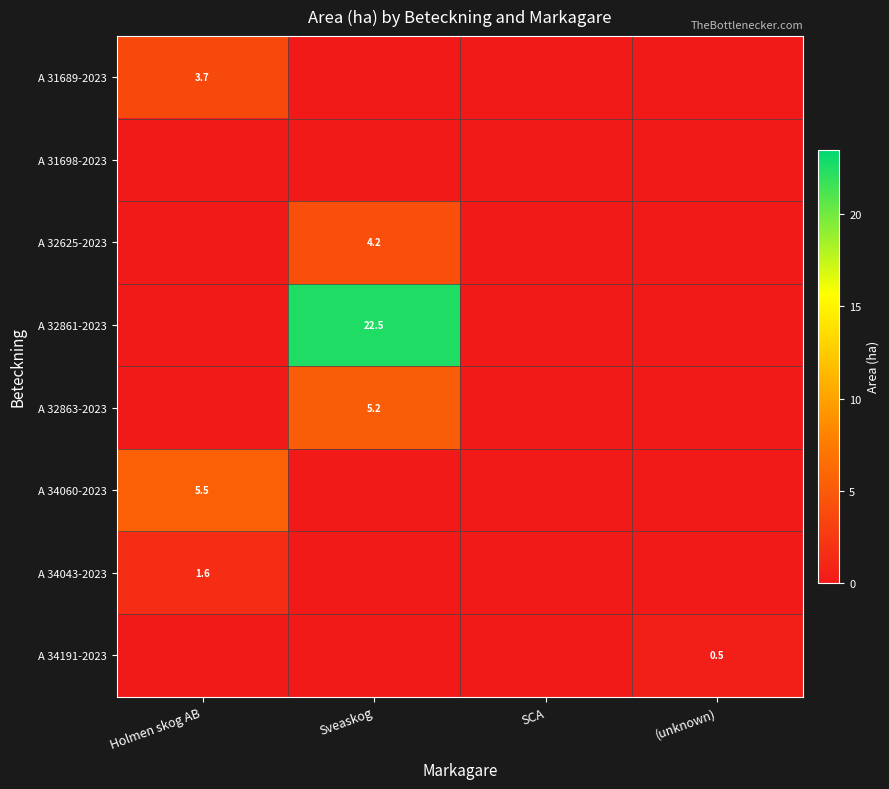

At how many categories does at least one series exceed 0?

3